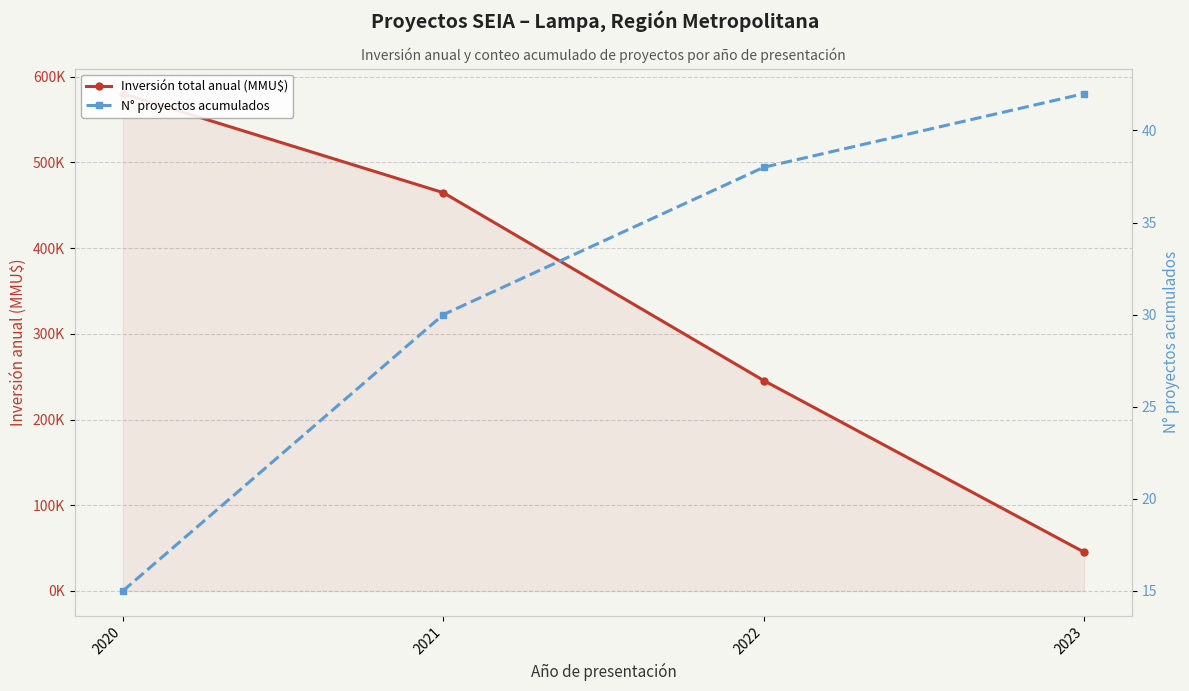

Where is N° proyectos acumulados nearest to the value 28?

2021